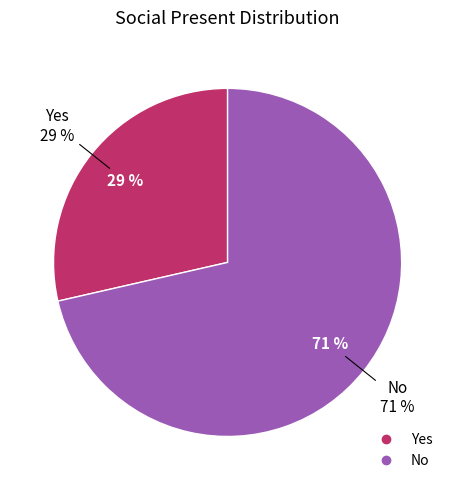

What percentage is the Yes slice, to the nearest percent?

29%